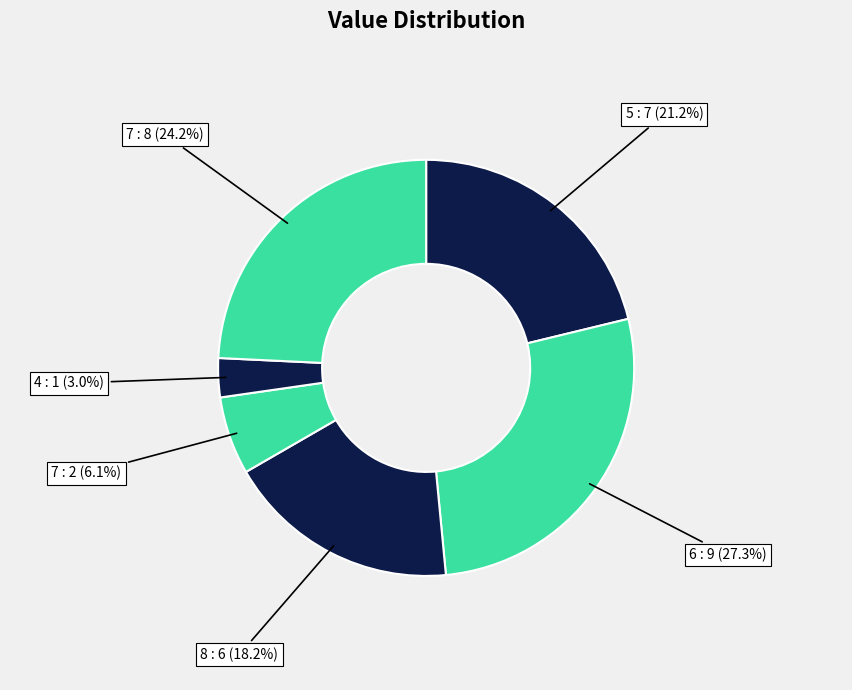

How many segments does this pie chart have?

6